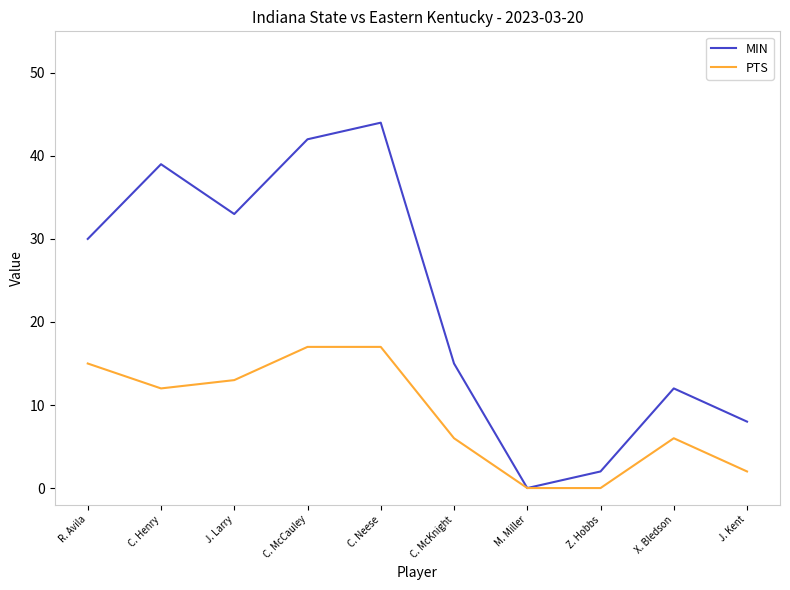

Which series has the widest spread of values?

MIN